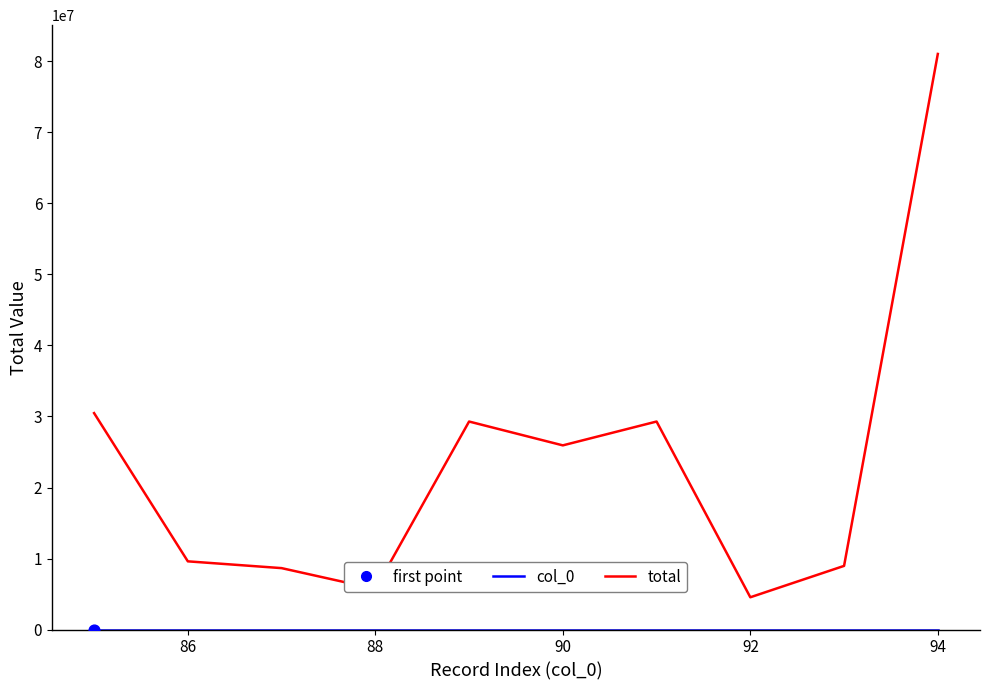

What is the greatest value displayed?

81058875